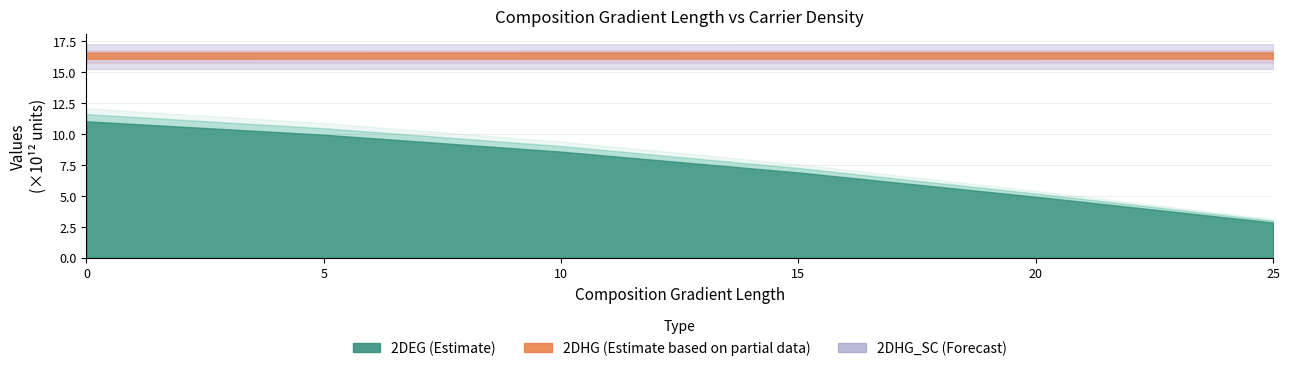

True or false: 2DHG_SC and 2DEG_device intersect in this chart.

False